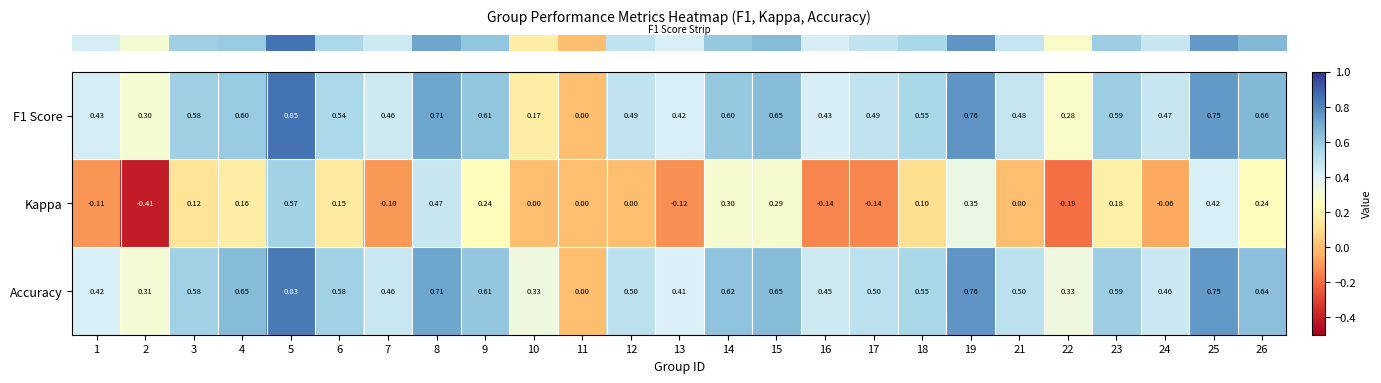

Which category has the highest value across all series?

5